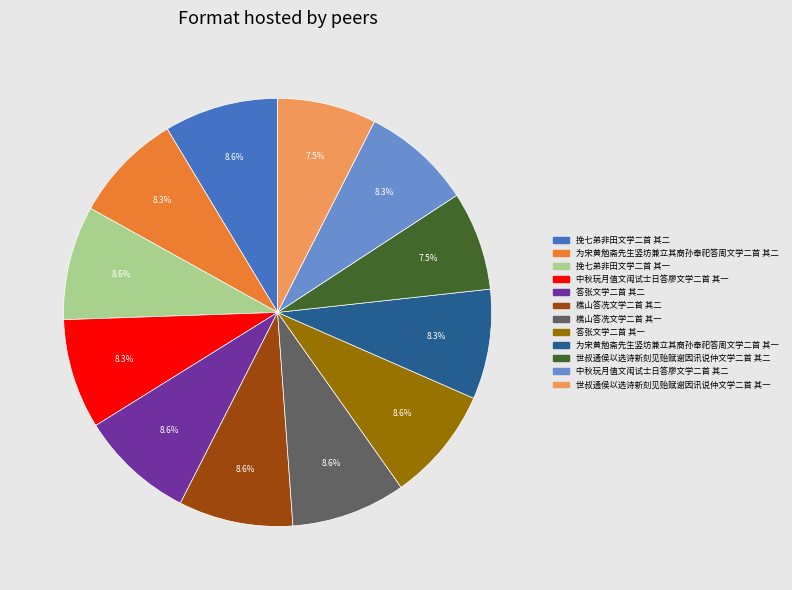

How much of the chart is everything except 樵山答冼文学二首 其一?

91.4%